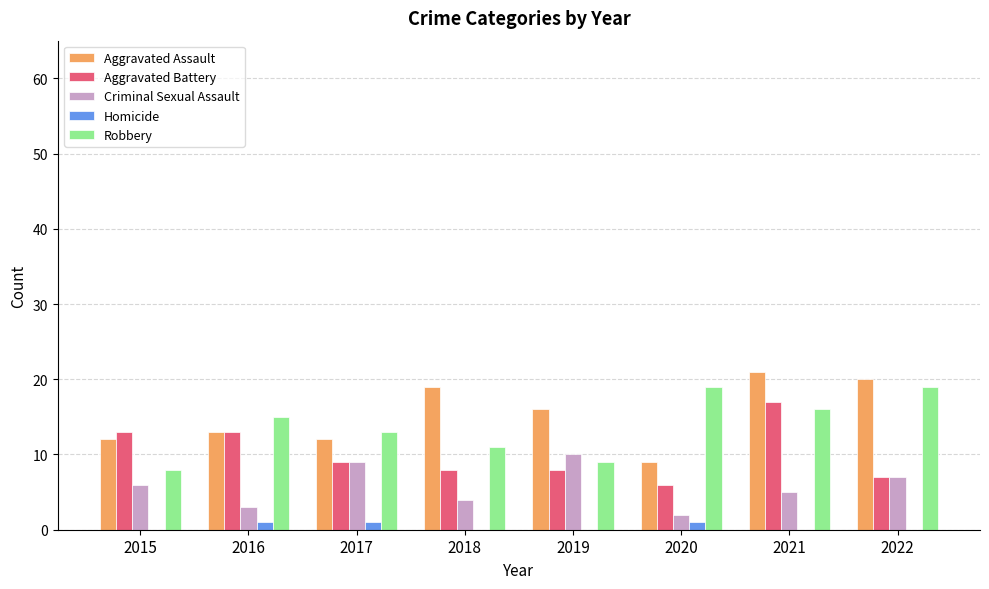

What are all the series names shown in the legend?

Aggravated Assault, Aggravated Battery, Criminal Sexual Assault, Homicide, Robbery